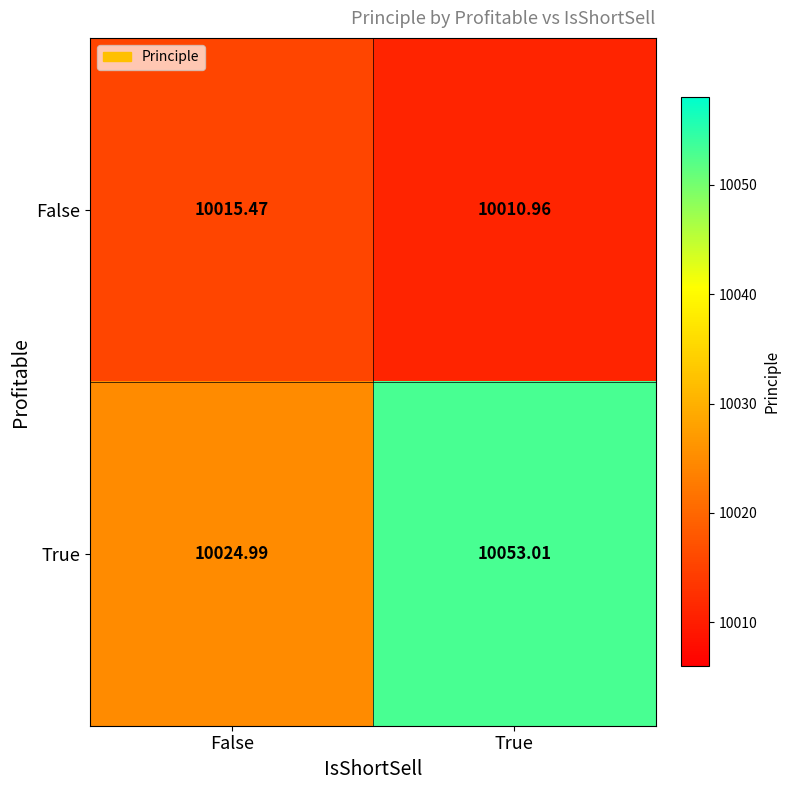

Which series has the largest total across all categories?

True